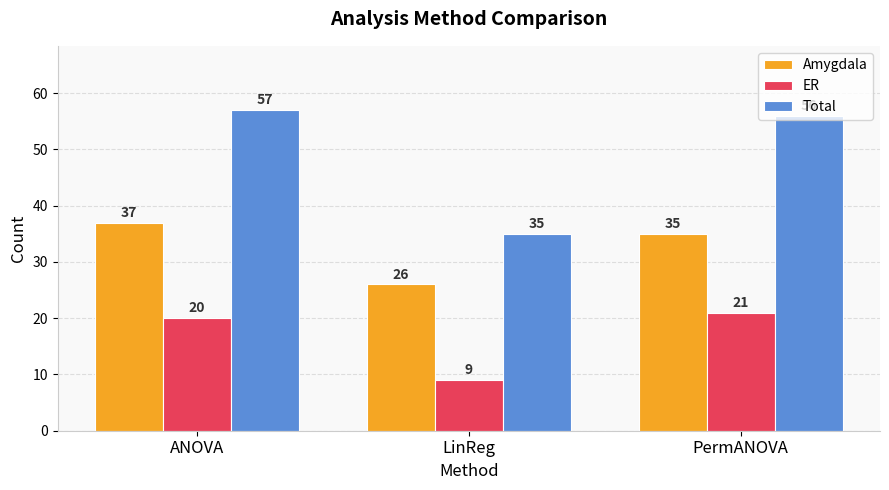

How many bars are there in each group?

3